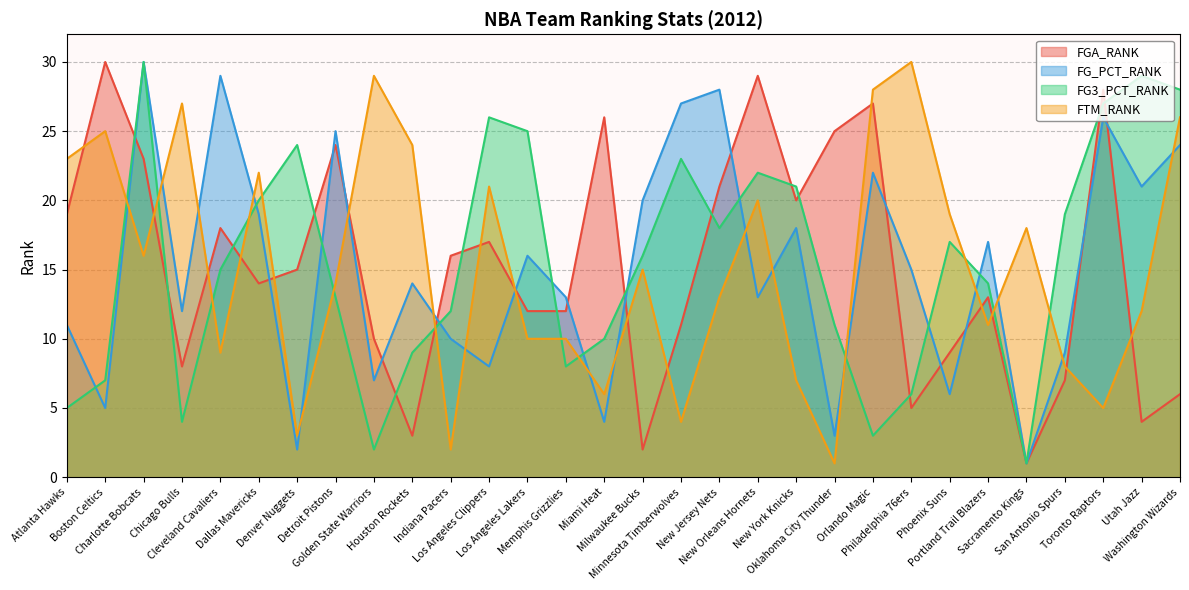

The FG_PCT_RANK series shows 7 at Golden State Warriors. True or false?

True